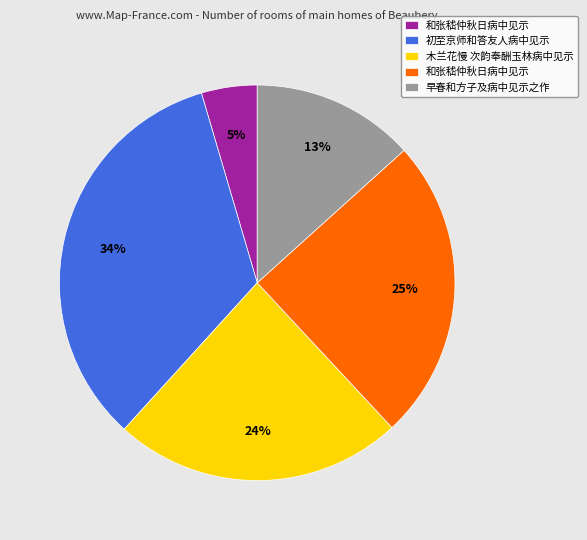

Is there a majority slice in this chart?

No